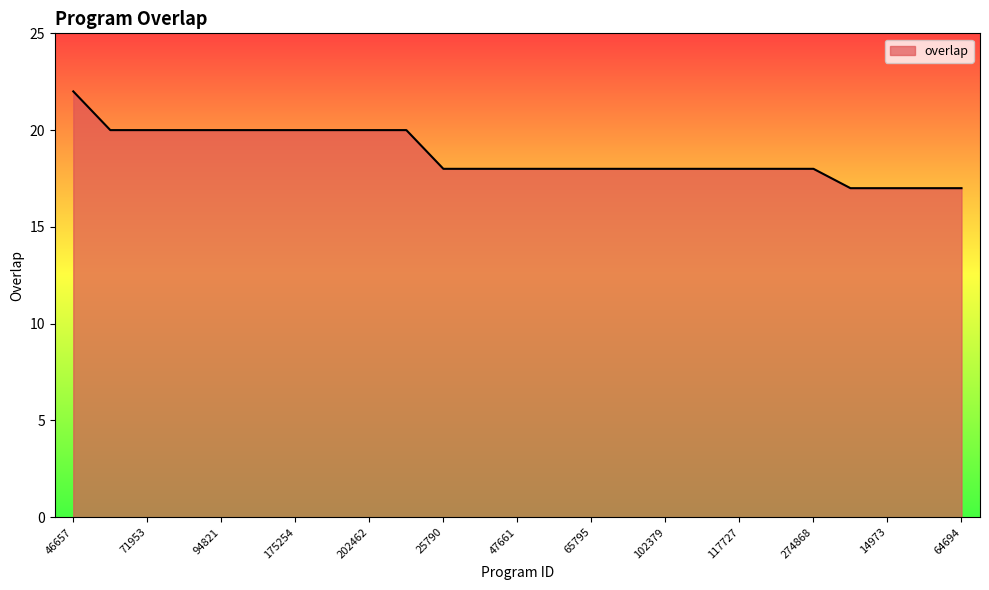

What is the difference between the maximum and minimum values?

5